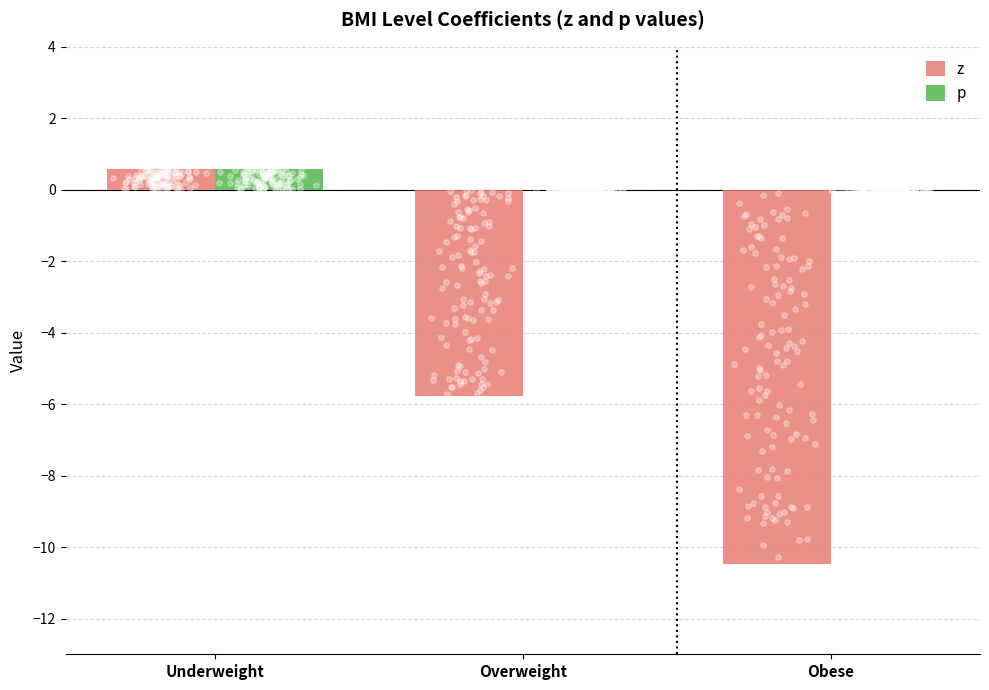

Which series reaches the minimum Y coordinate?

z